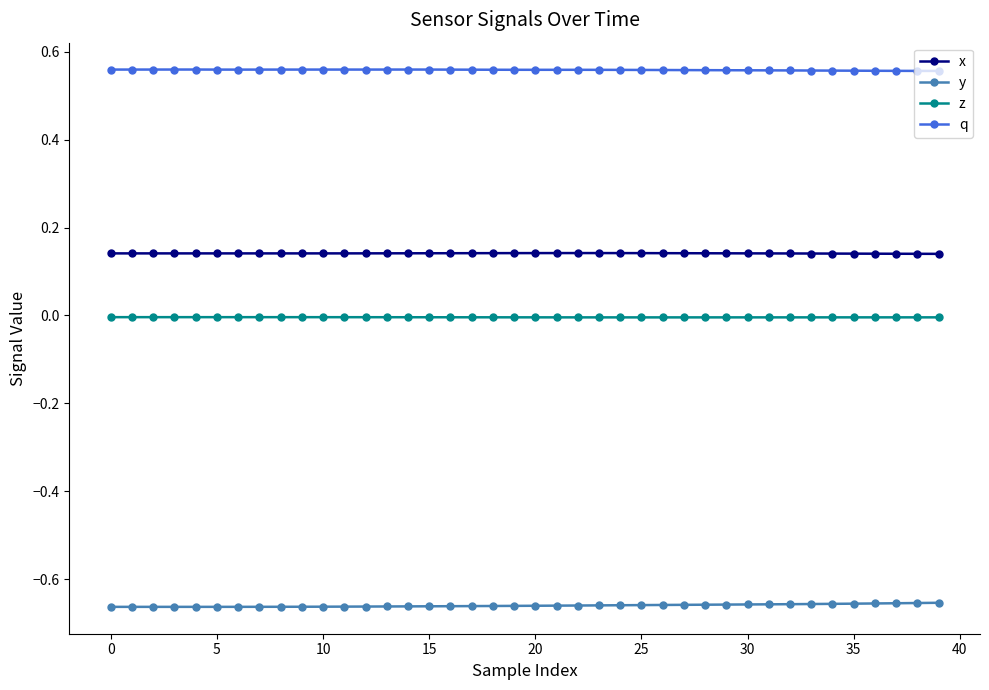

List the series in order of their peak value, highest first.

q, x, z, y